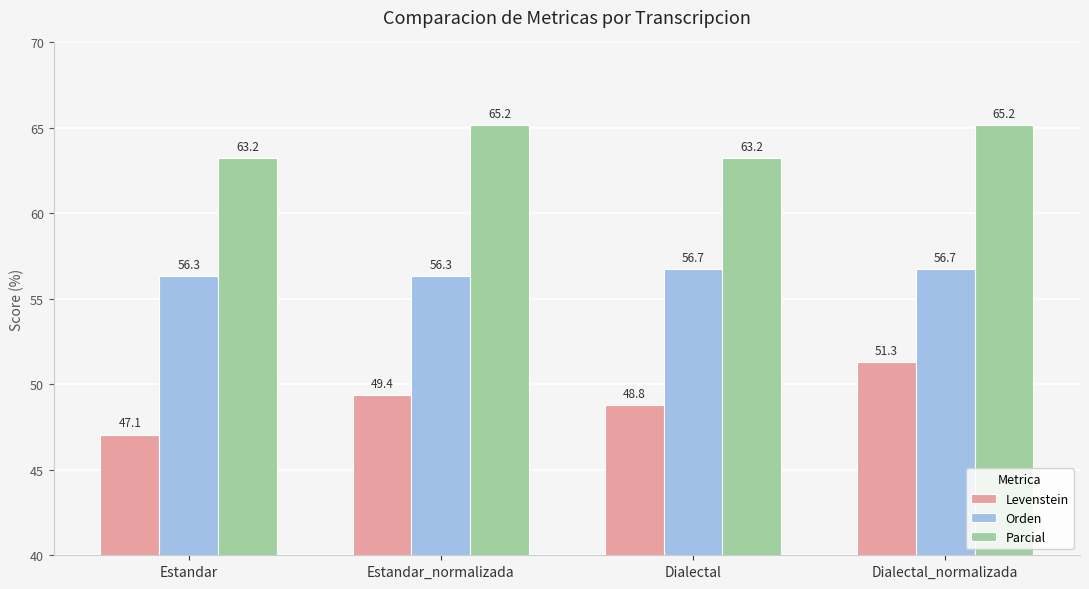

Reading right to left, transcribe all the data shown in this chart.

Levenstein: 51.3	48.8	49.4	47.1
Orden: 56.7	56.7	56.3	56.3
Parcial: 65.2	63.2	65.2	63.2